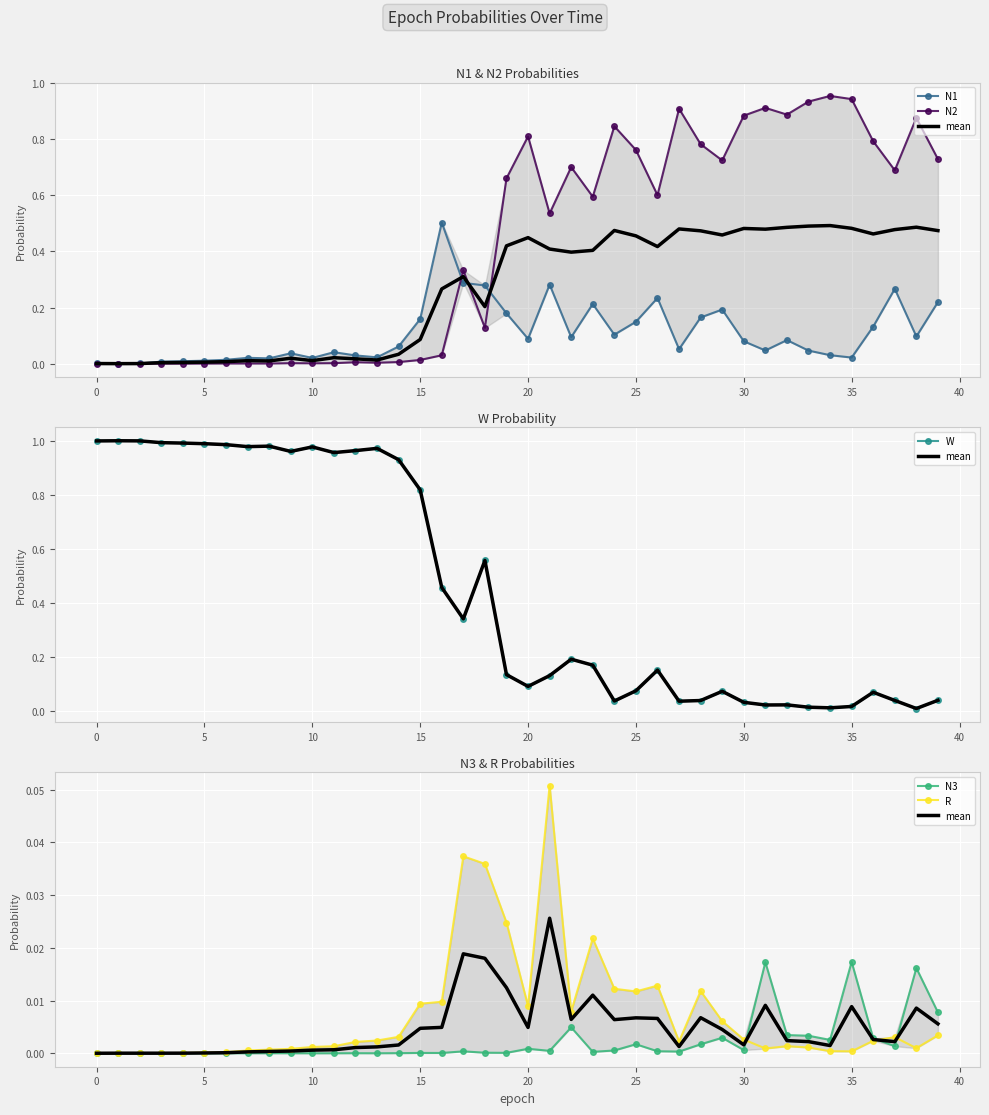

True or false: N1 and N3 cross at least once.

False